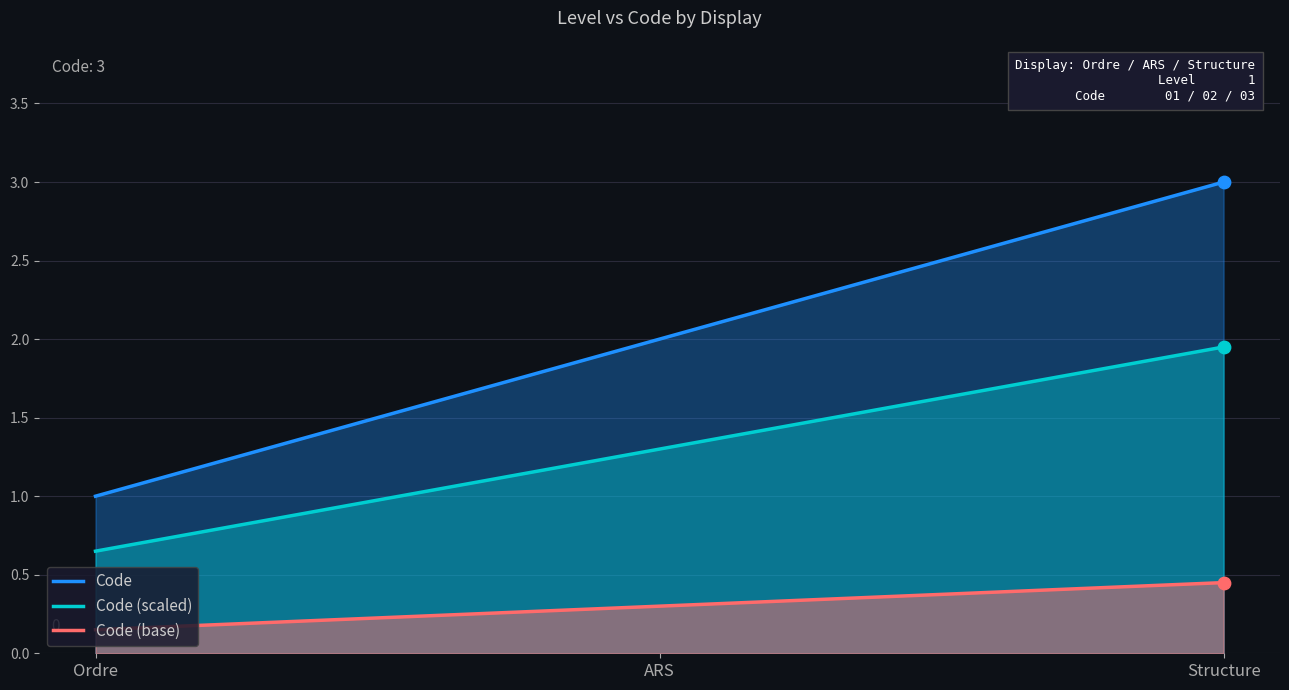

What is the change in value from Ordre to Structure?

+2